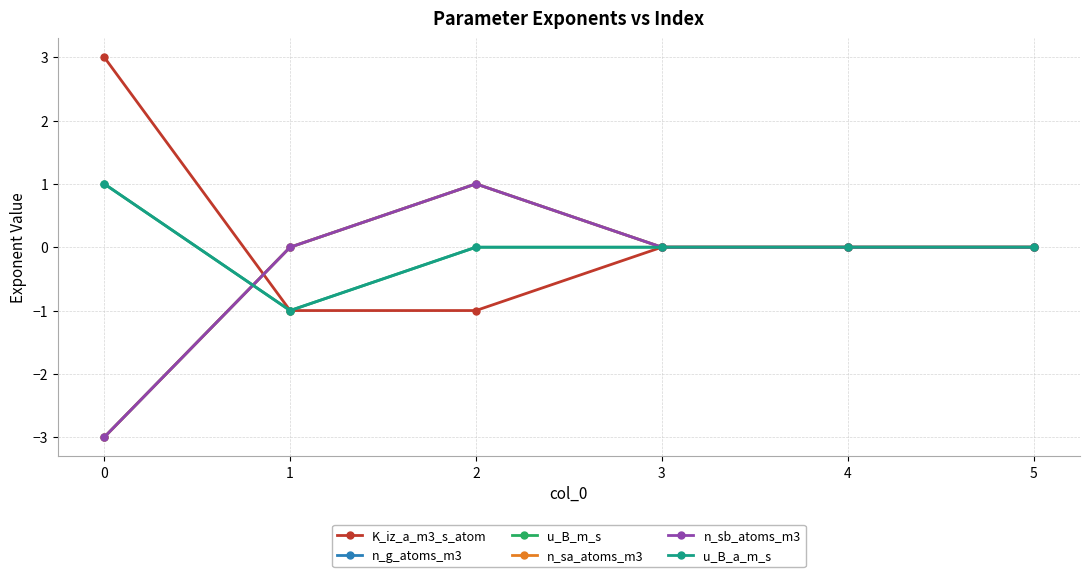

What is the difference between the second highest and minimum values in the u_B_m_s series?

1